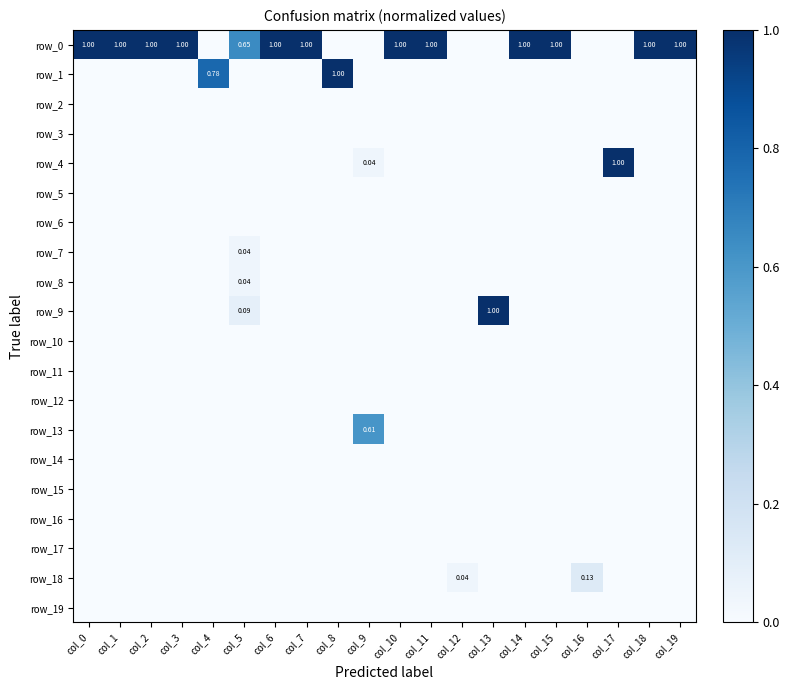

What is the sum of all row_0 values?

12.7